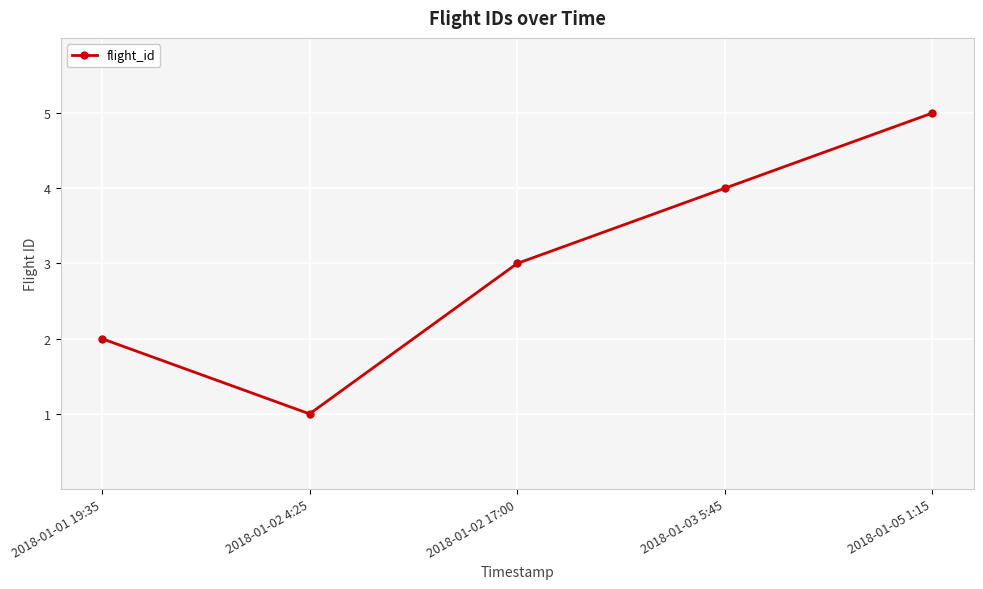

Reading left to right, what are all the values shown in this chart?

2	1	3	4	5